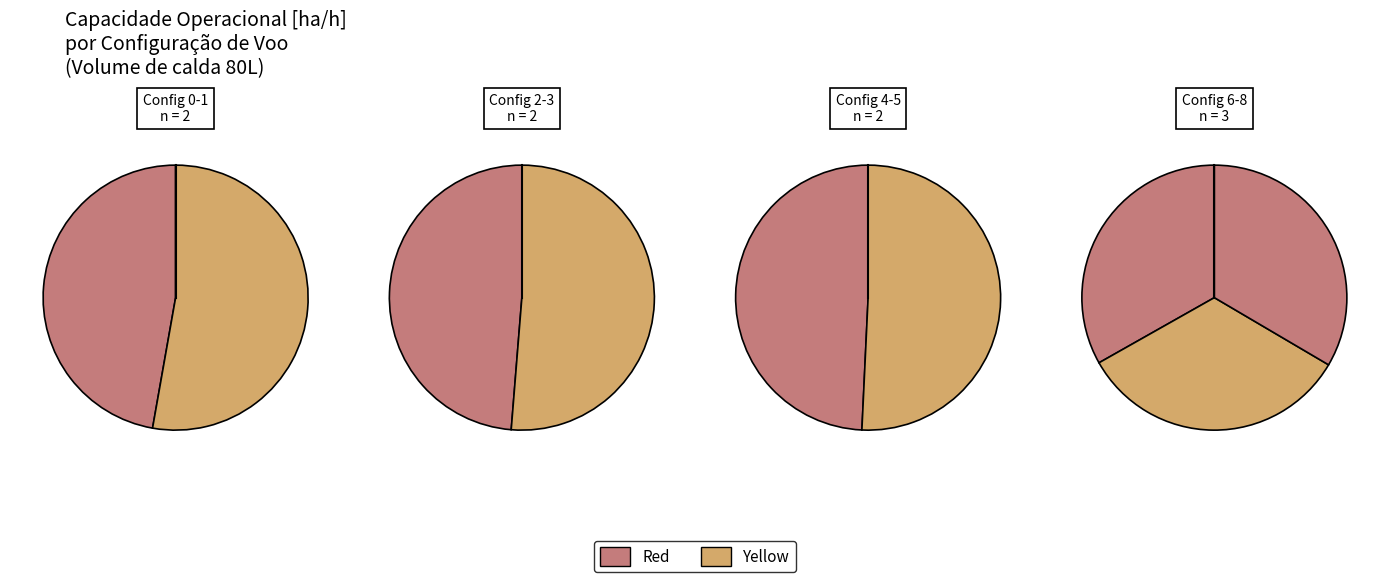

The 7 slice represents 2% of the pie. True or false?

False